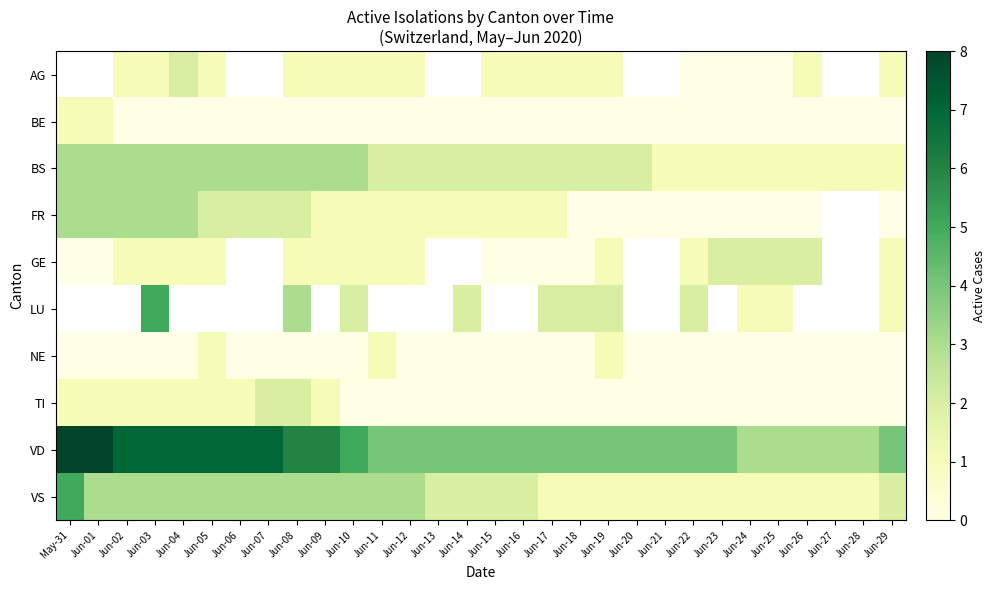

Which category has the lowest value in the TI series?

Jun-10